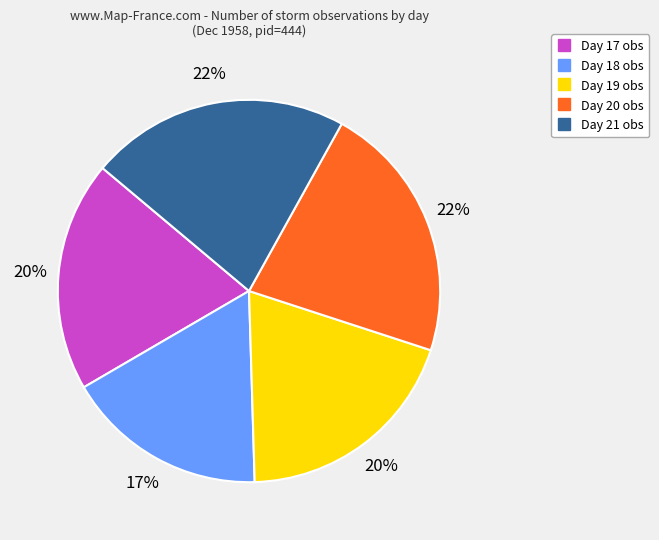

Does any single category account for the majority?

No